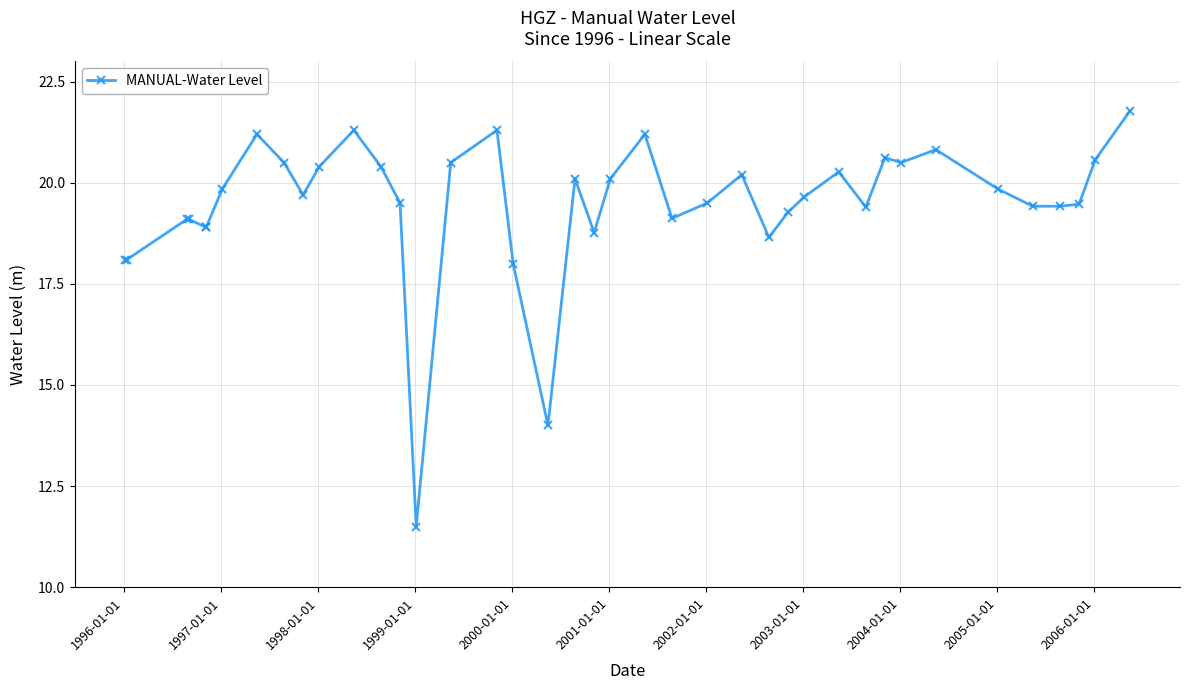

What is the maximum value shown in the chart?

21.8